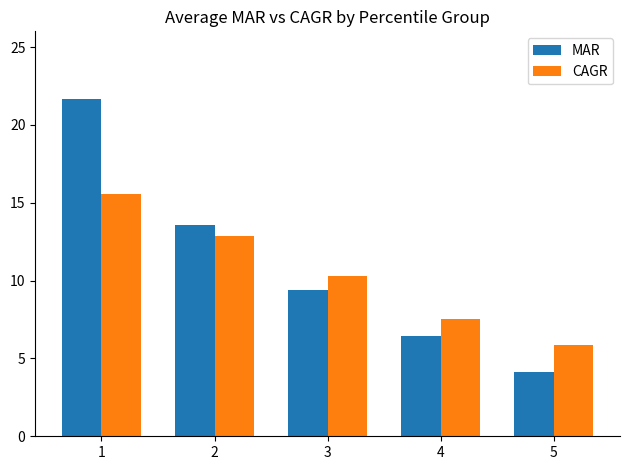

Which series has the largest total across all categories?

MAR